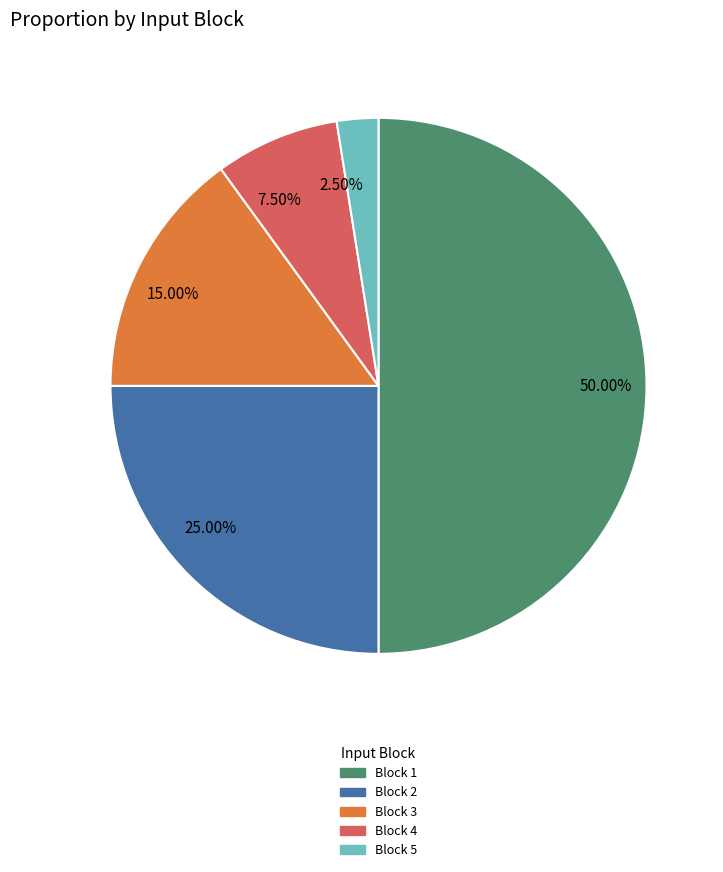

Count the number of slices in the pie.

5